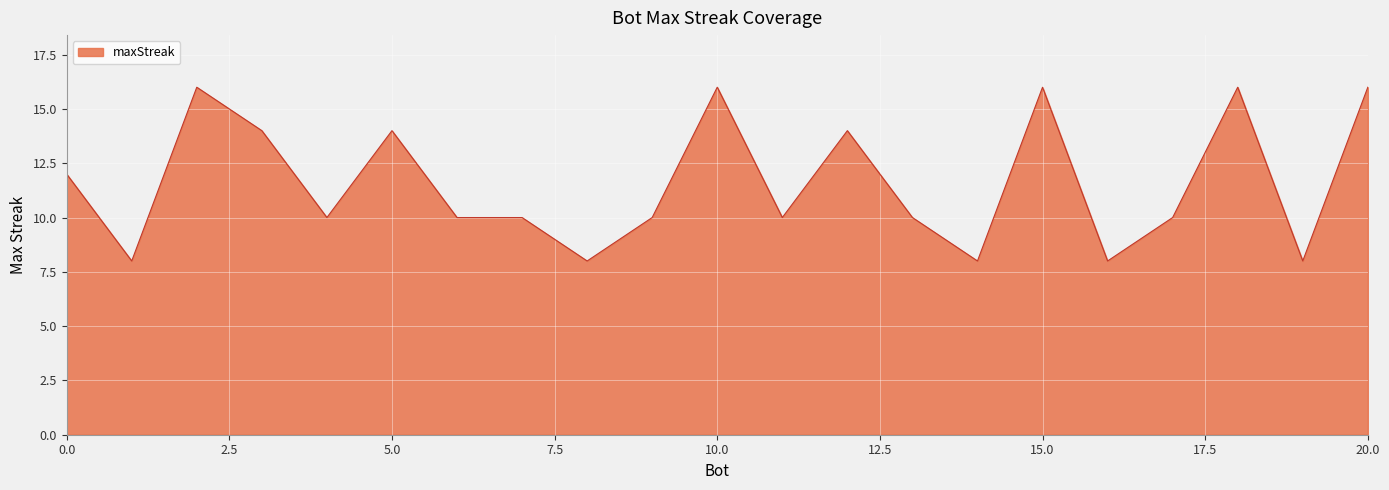

How many lines are shown in the chart?

1